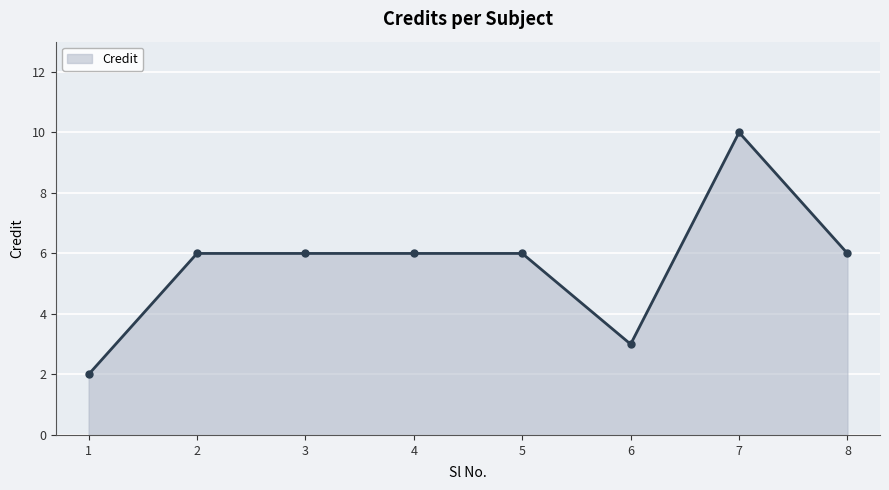

What is the greatest value displayed?

10